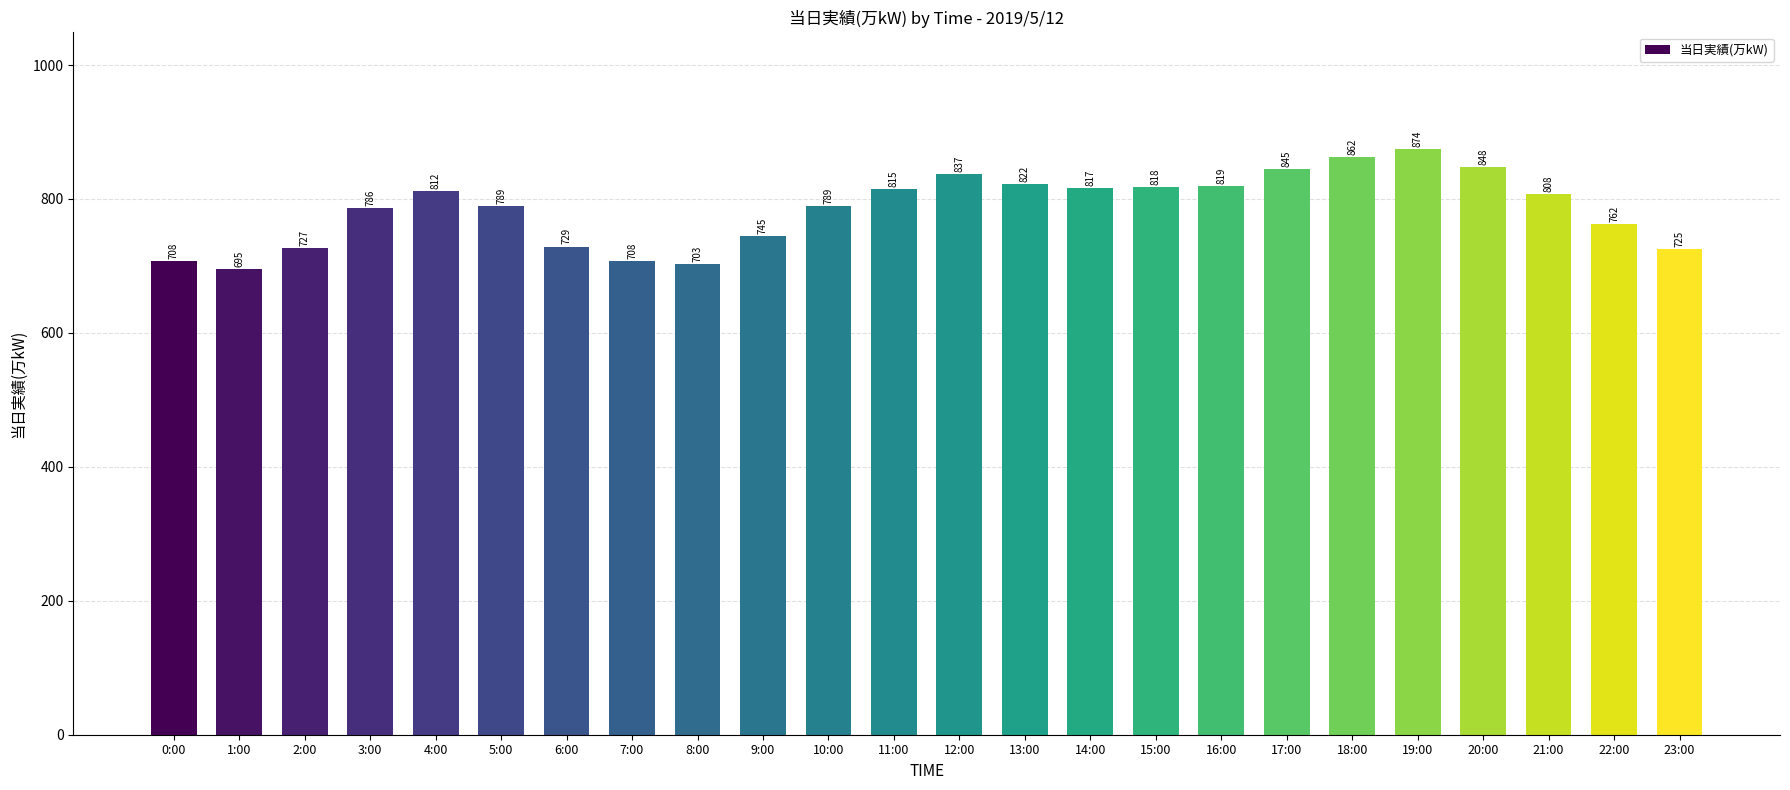

At which label is the value closest to 784?

3:00